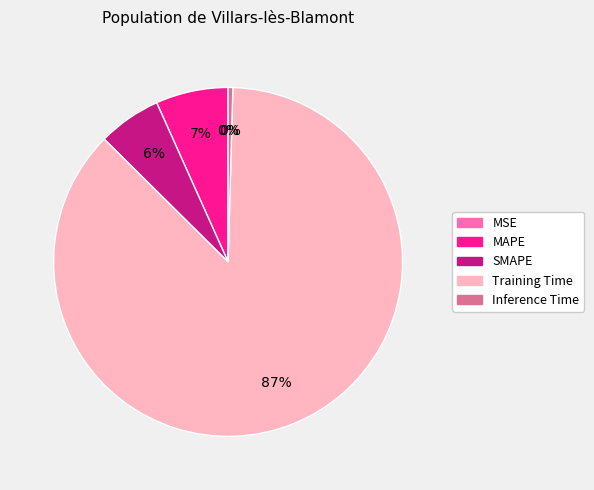

True or false: MAPE accounts for 20% of the total.

False